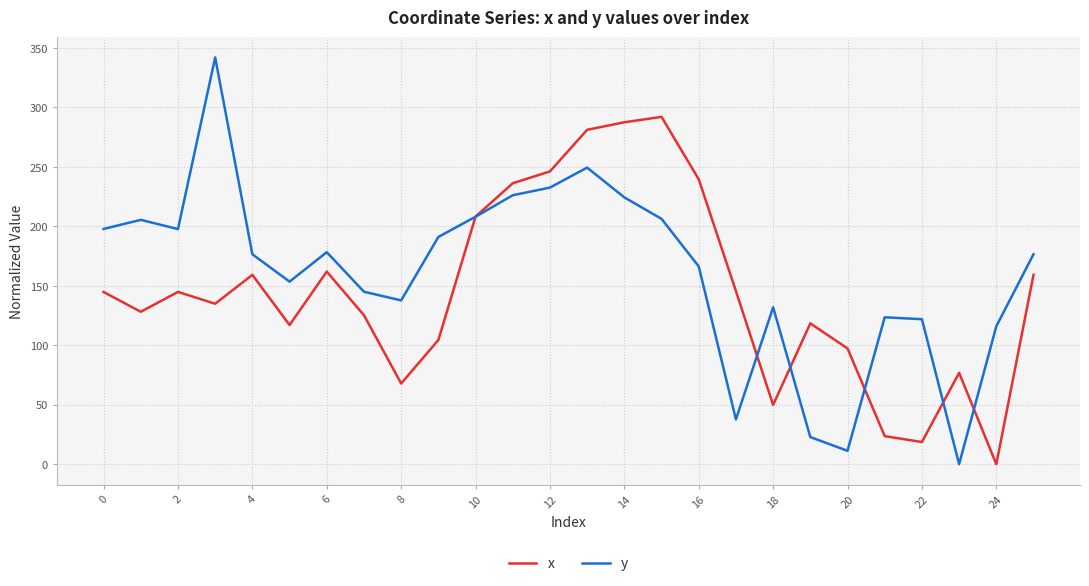

Which series has the largest total across all categories?

y